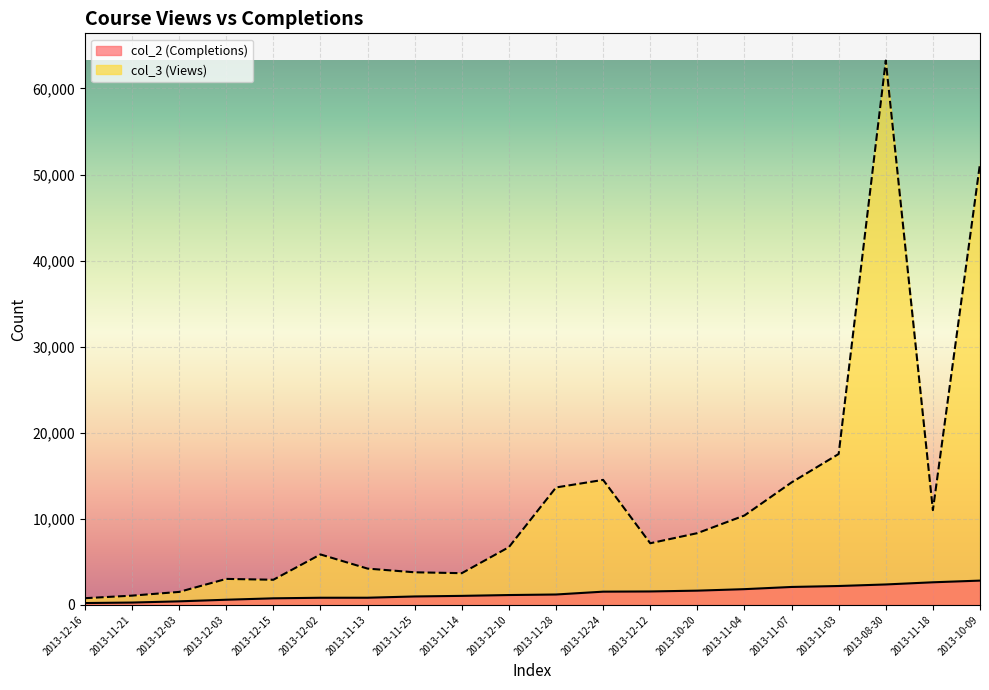

Where is col_2 nearest to the value 1513?

2013-12-24